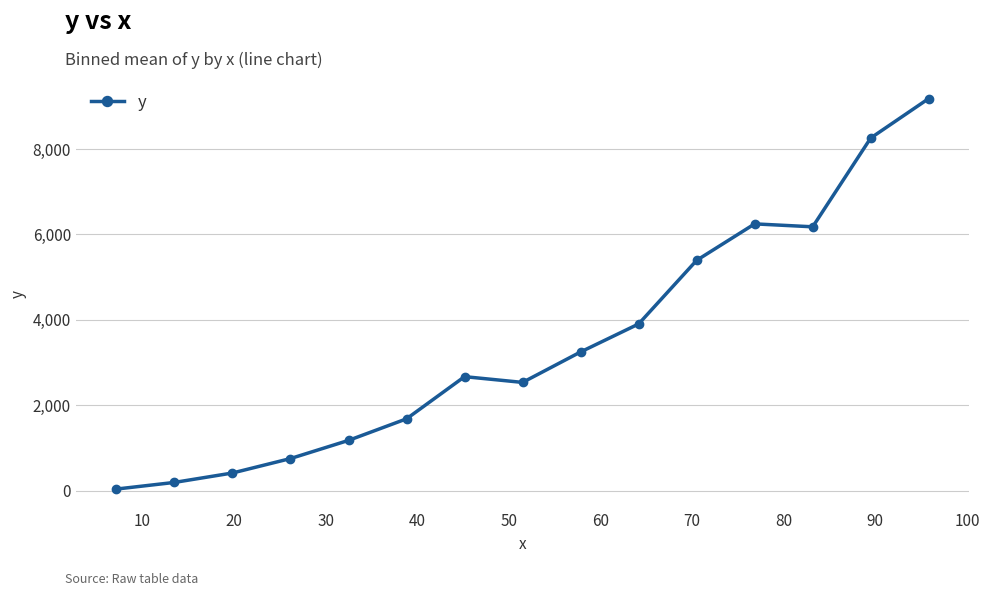

What is the value of the 8th point from the left?

2538.1